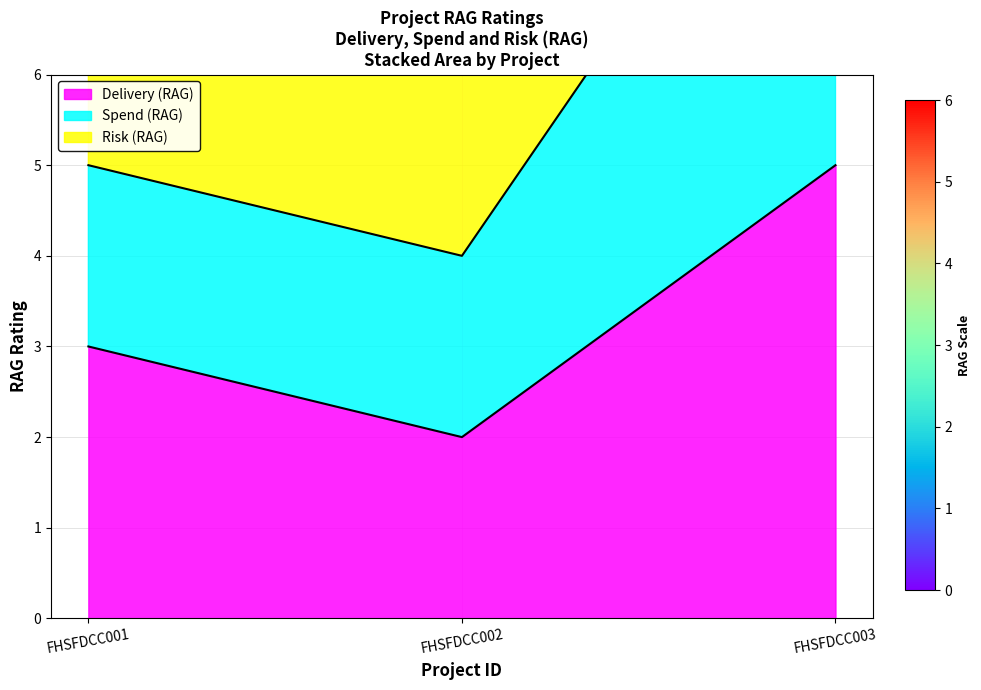

Which label corresponds to the largest value in the chart?

FHSFDCC003